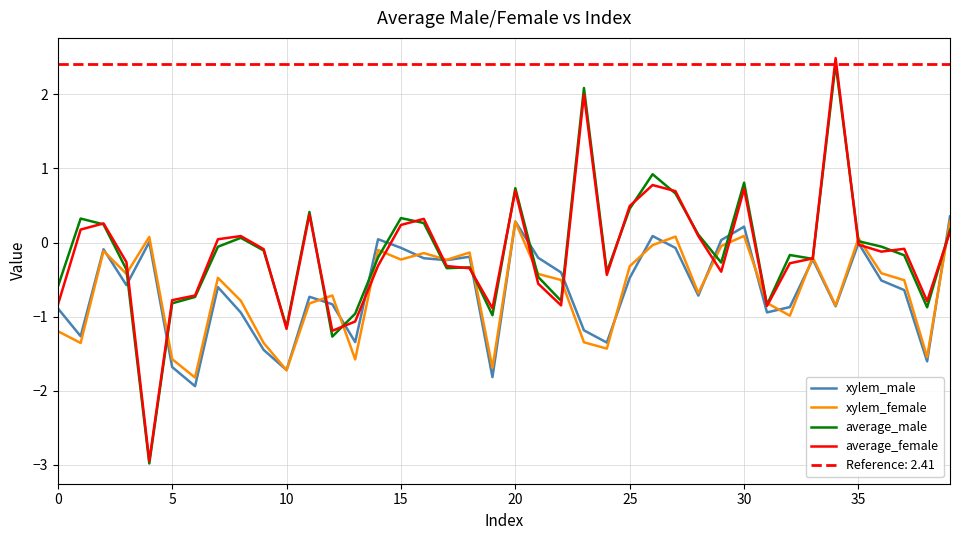

How many negative values does the average_male series have?

24